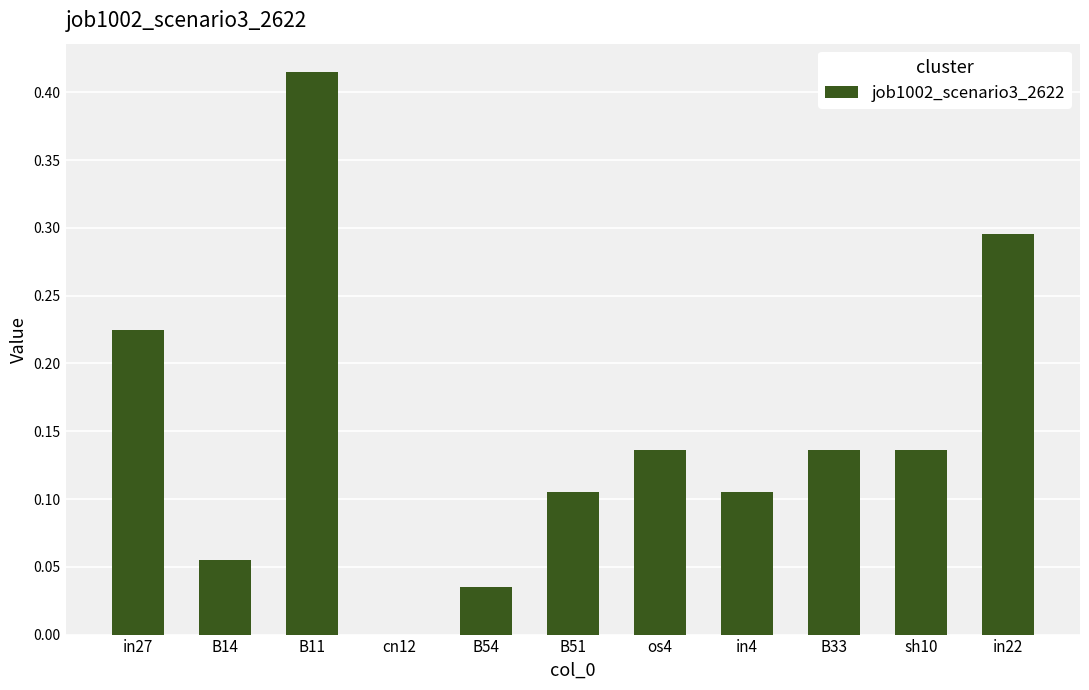

The value at B14 is 0.0. True or false?

False